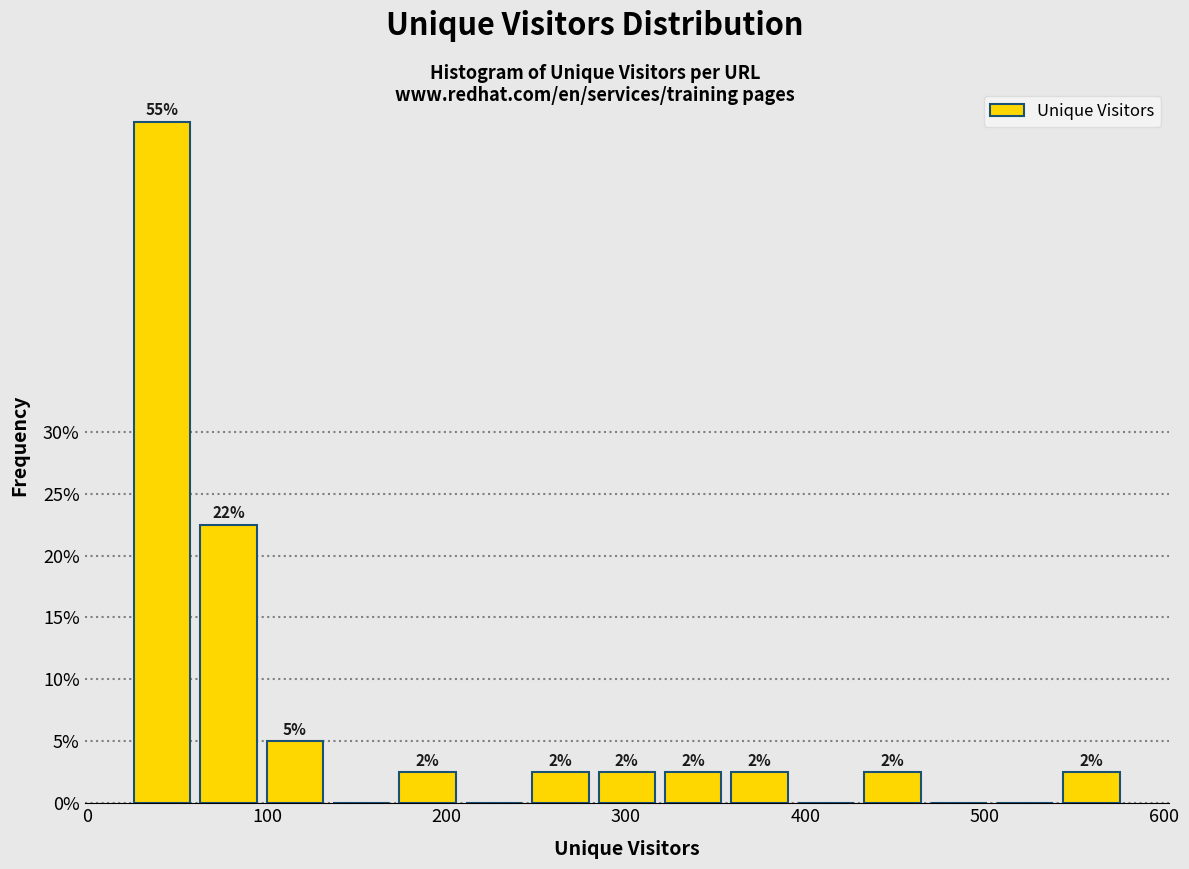

Read against the x-axis, roughly where is the centre of the tallest bar?

40